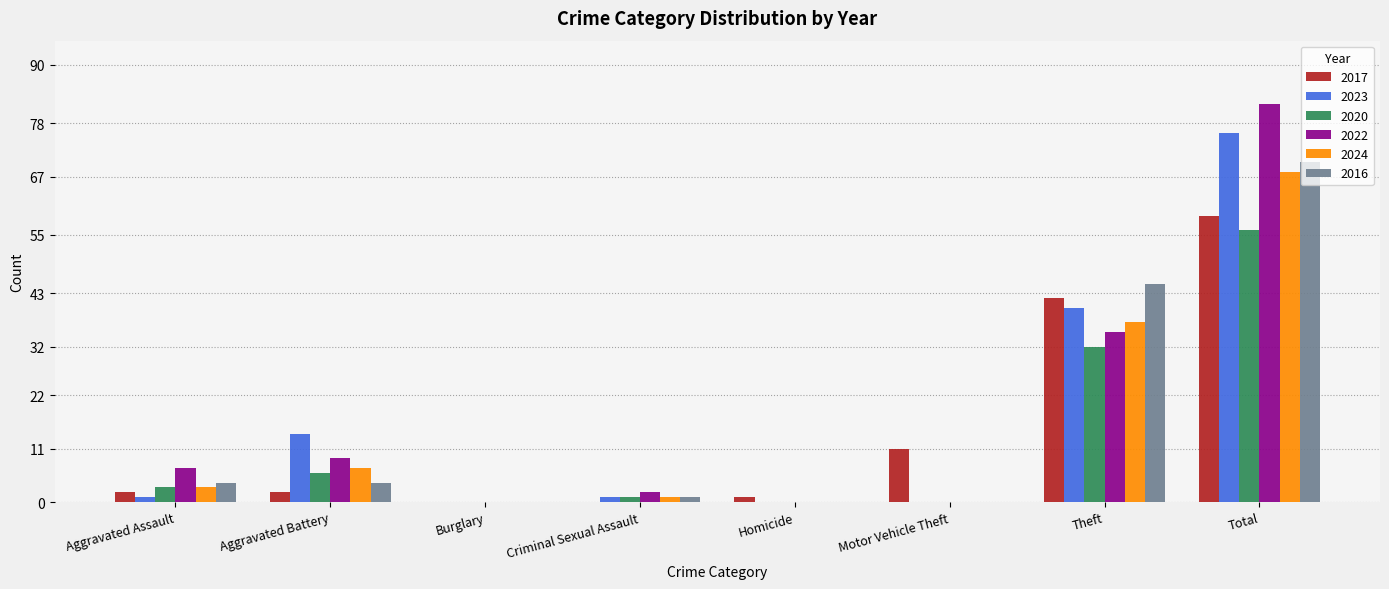

Count the number of data series in this chart.

6